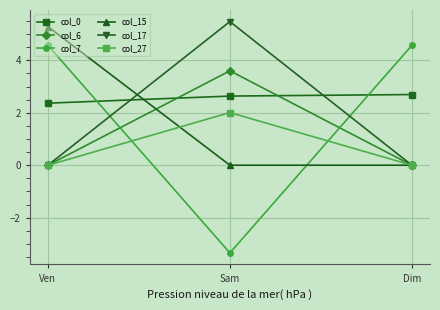

The col_7 series shows -5.6 at Sam. True or false?

False